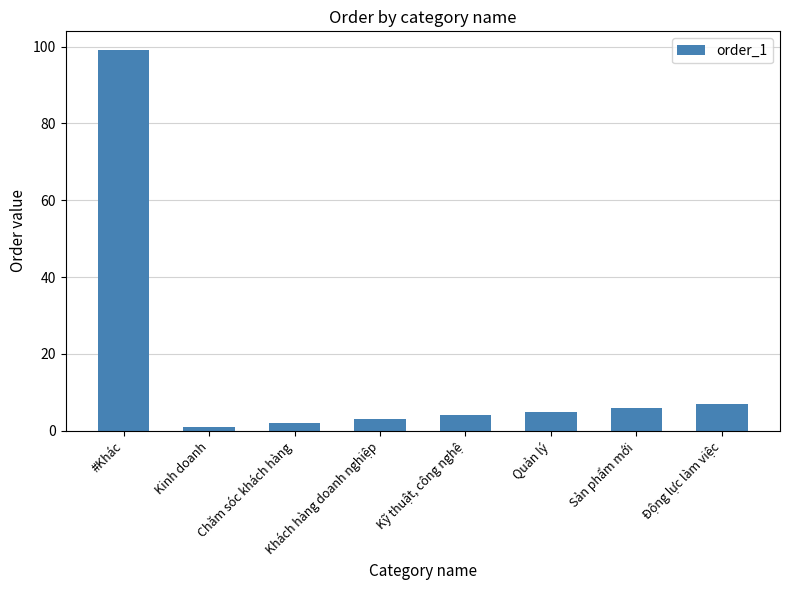

What is the average value?

16